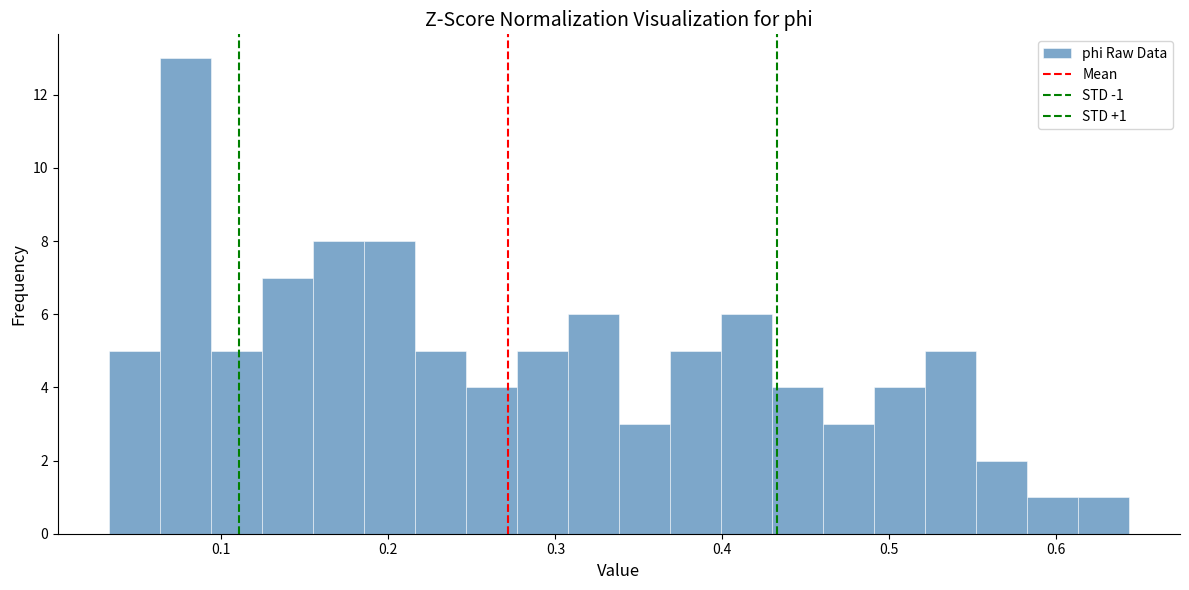

Read against the x-axis, roughly where is the centre of the tallest bar?

0.08